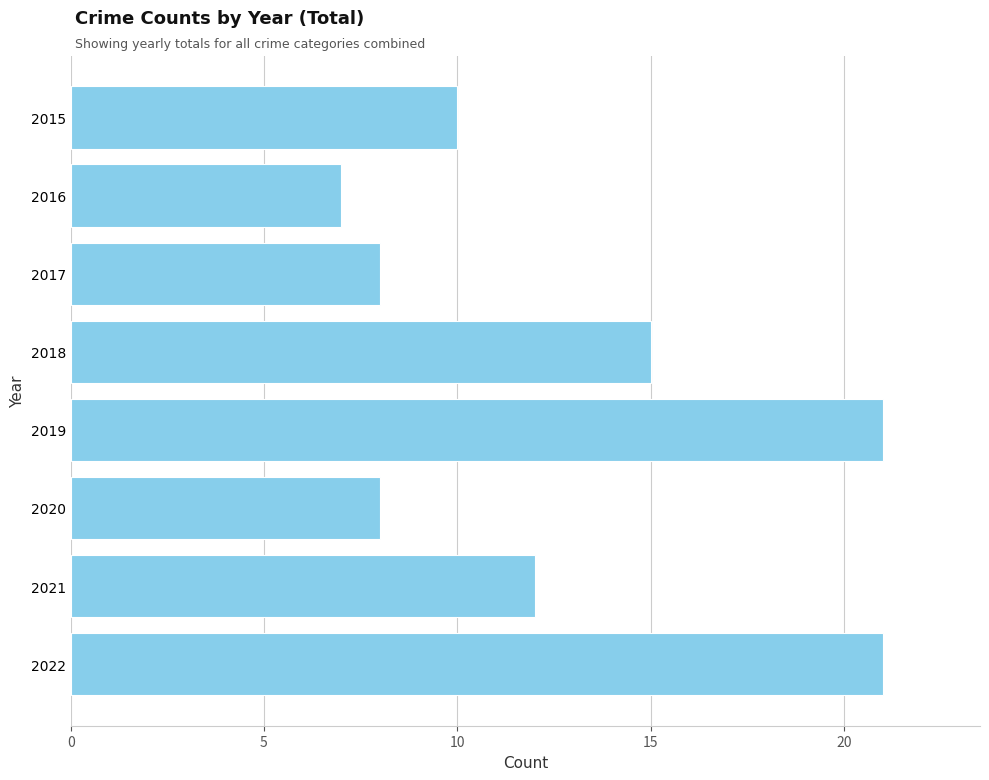

At which label is the value closest to 14?

2018